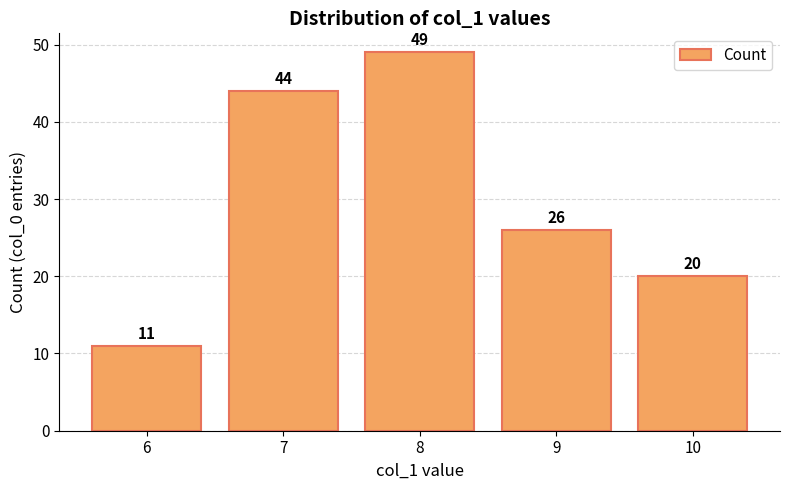

List the labels in order of value, largest first.

8, 7, 9, 10, 6